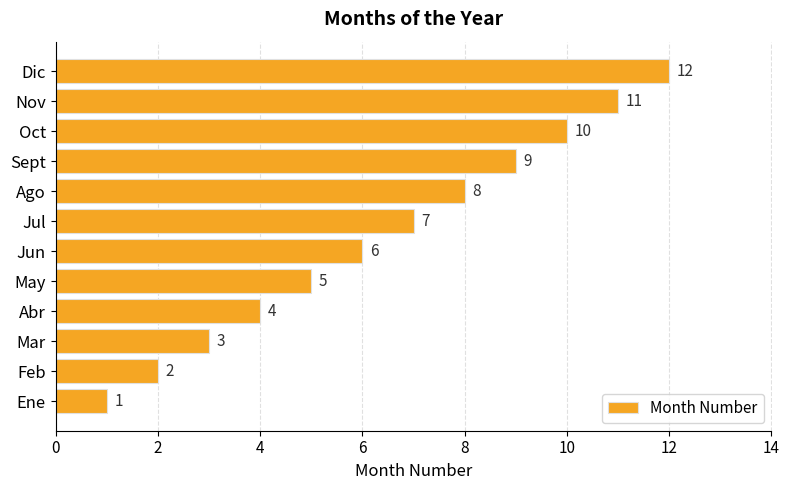

True or false: the data shows 2 at Feb.

True